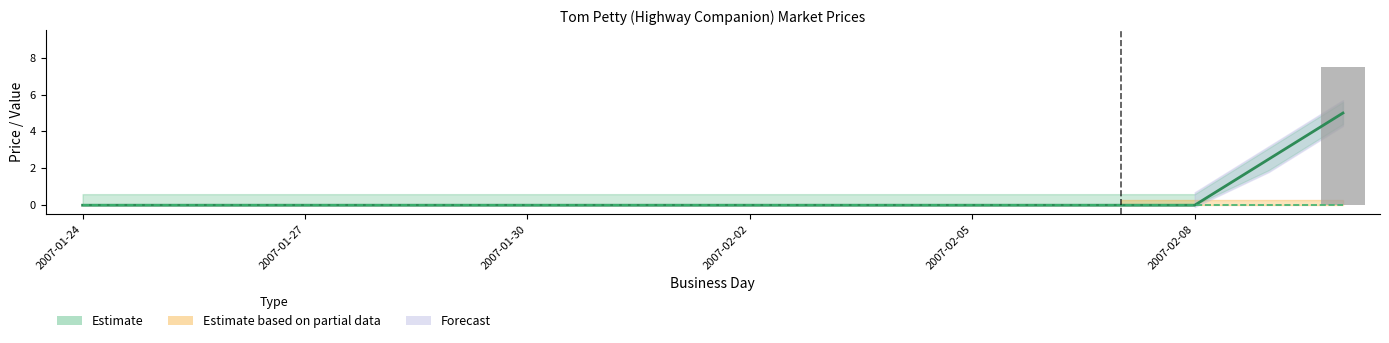

Count the number of data series in this chart.

3